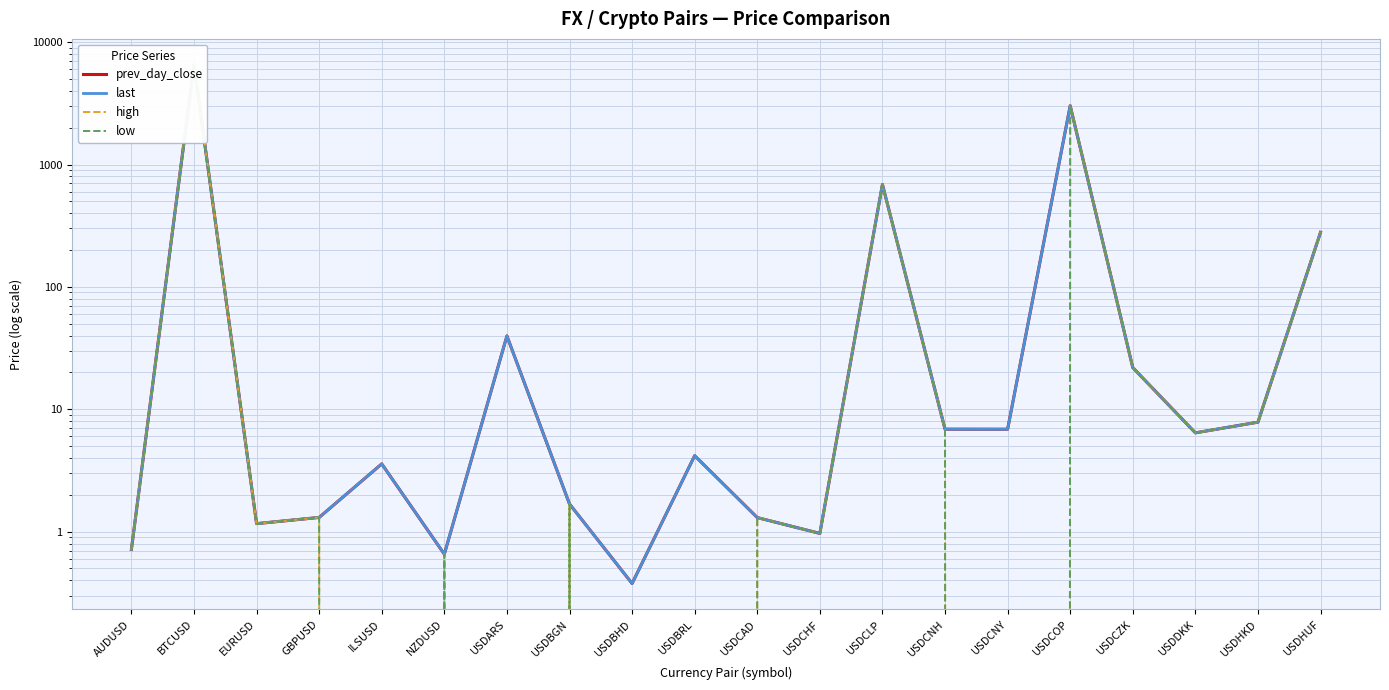

Reading right to left, extract all data points from this chart.

prev_day_close: USDHUF=279.3	USDHKD=7.8	USDDKK=6.4	USDCZK=21.9	USDCOP=3020.2	USDCNY=6.9	USDCNH=6.9	USDCLP=686.7	USDCHF=1.0	USDCAD=1.3	USDBRL=4.2	USDBHD=0.4	USDBGN=1.7	USDARS=39.7	NZDUSD=0.7	ILSUSD=3.6	GBPUSD=1.3	EURUSD=1.2	BTCUSD=6513.6	AUDUSD=0.7
last: USDHUF=279.1	USDHKD=7.8	USDDKK=6.4	USDCZK=21.9	USDCOP=3020.2	USDCNY=6.9	USDCNH=6.9	USDCLP=686.7	USDCHF=1.0	USDCAD=1.3	USDBRL=4.2	USDBHD=0.4	USDBGN=1.7	USDARS=39.7	NZDUSD=0.7	ILSUSD=3.6	GBPUSD=1.3	EURUSD=1.2	BTCUSD=6495.0	AUDUSD=0.7
high: USDHUF=279.4	USDHKD=7.8	USDDKK=6.4	USDCZK=21.9	USDCOP=3020.2	USDCNY=0.0	USDCNH=6.9	USDCLP=686.7	USDCHF=1.0	USDCAD=1.3	USDBRL=0.0	USDBHD=0.0	USDBGN=1.7	USDARS=0.0	NZDUSD=0.7	ILSUSD=0.0	GBPUSD=1.3	EURUSD=1.2	BTCUSD=6524.8	AUDUSD=0.7
low: USDHUF=279.4	USDHKD=7.8	USDDKK=6.4	USDCZK=21.9	USDCOP=3024.8	USDCNY=0.0	USDCNH=6.9	USDCLP=687.3	USDCHF=1.0	USDCAD=1.3	USDBRL=0.0	USDBHD=0.0	USDBGN=1.7	USDARS=0.0	NZDUSD=0.7	ILSUSD=0.0	GBPUSD=1.3	EURUSD=1.2	BTCUSD=6349.5	AUDUSD=0.7